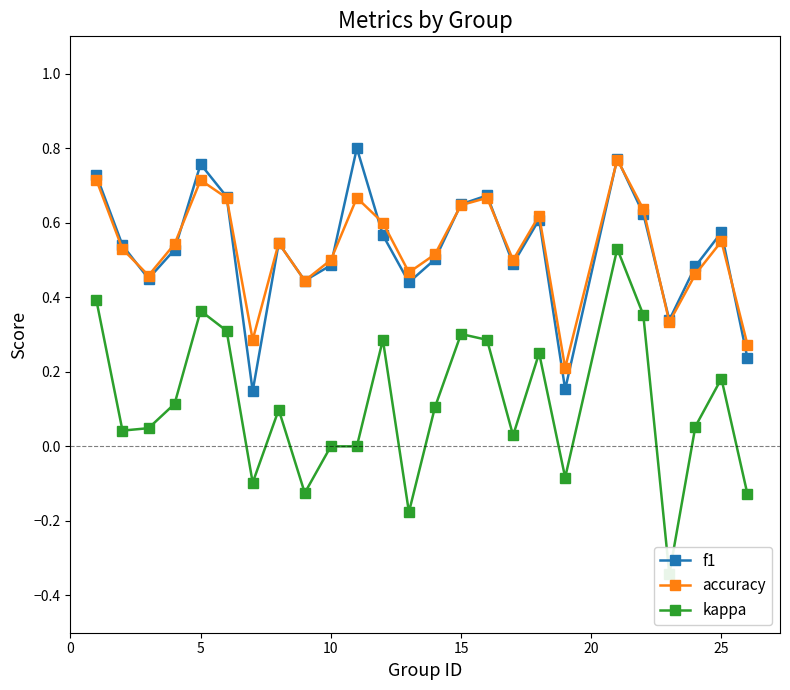

Count the f1 values in the range 0 to 1.

25